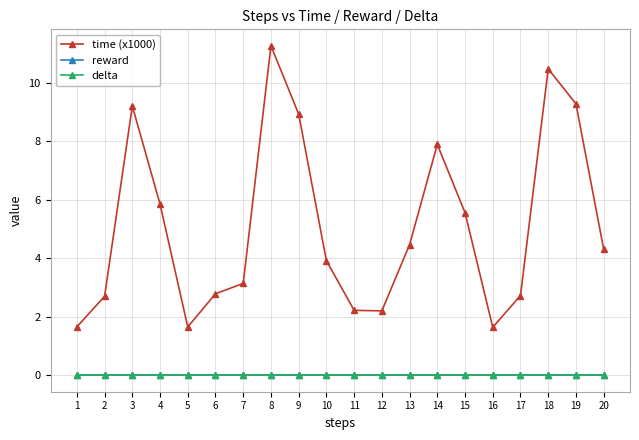

What is the greatest value displayed?

11.3